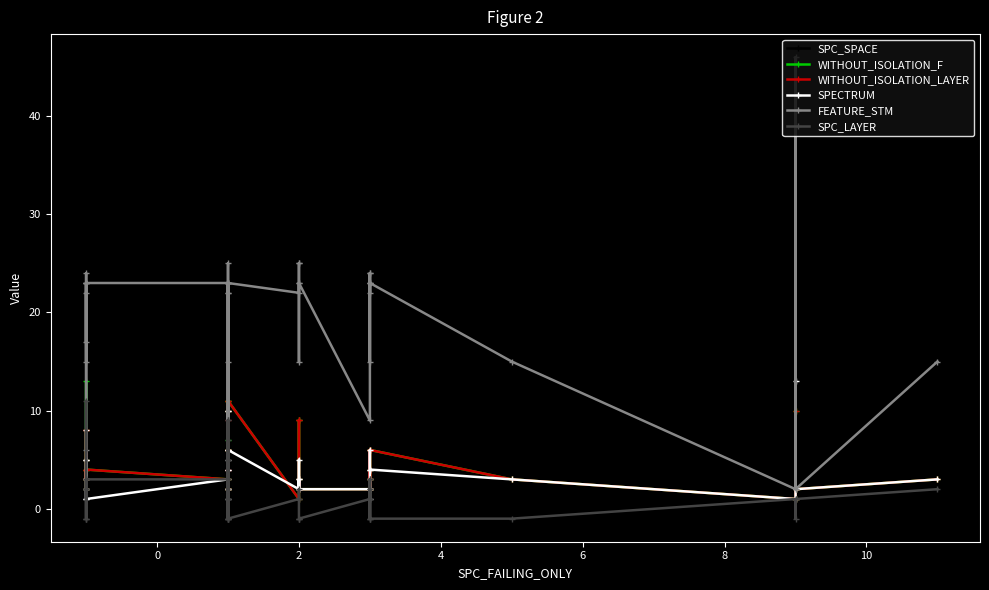

True or false: FEATURE_STM and SPECTRUM intersect in this chart.

False